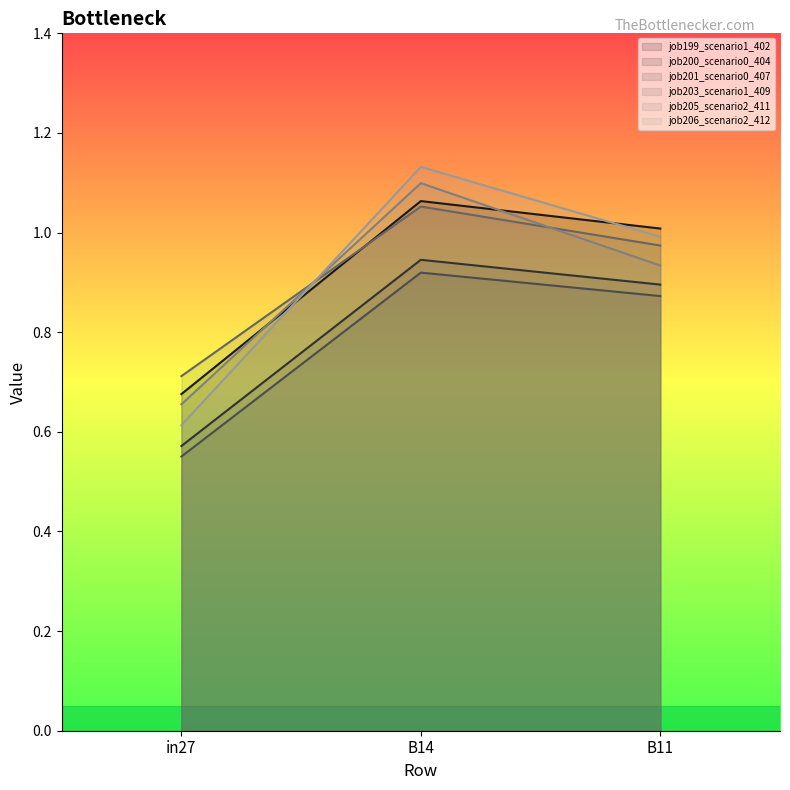

Reading left to right, transcribe all the data shown in this chart.

job199_scenario1_402: in27=0.7	B14=1.1	B11=1.0
job200_scenario0_404: in27=0.6	B14=0.9	B11=0.9
job201_scenario0_407: in27=0.6	B14=0.9	B11=0.9
job203_scenario1_409: in27=0.7	B14=1.1	B11=1.0
job205_scenario2_411: in27=0.7	B14=1.1	B11=0.9
job206_scenario2_412: in27=0.6	B14=1.1	B11=1.0